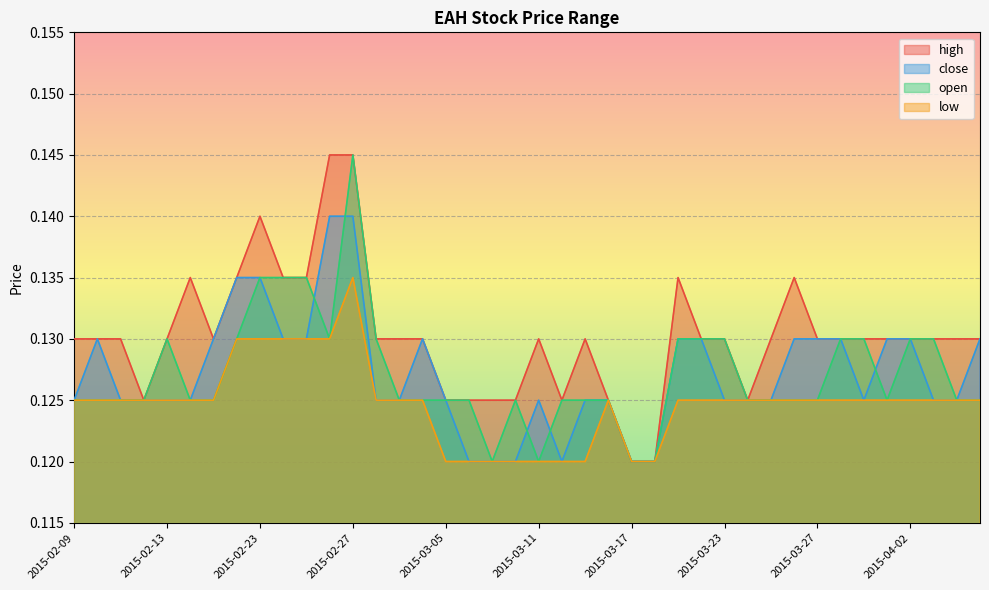

True or false: close and open intersect in this chart.

True